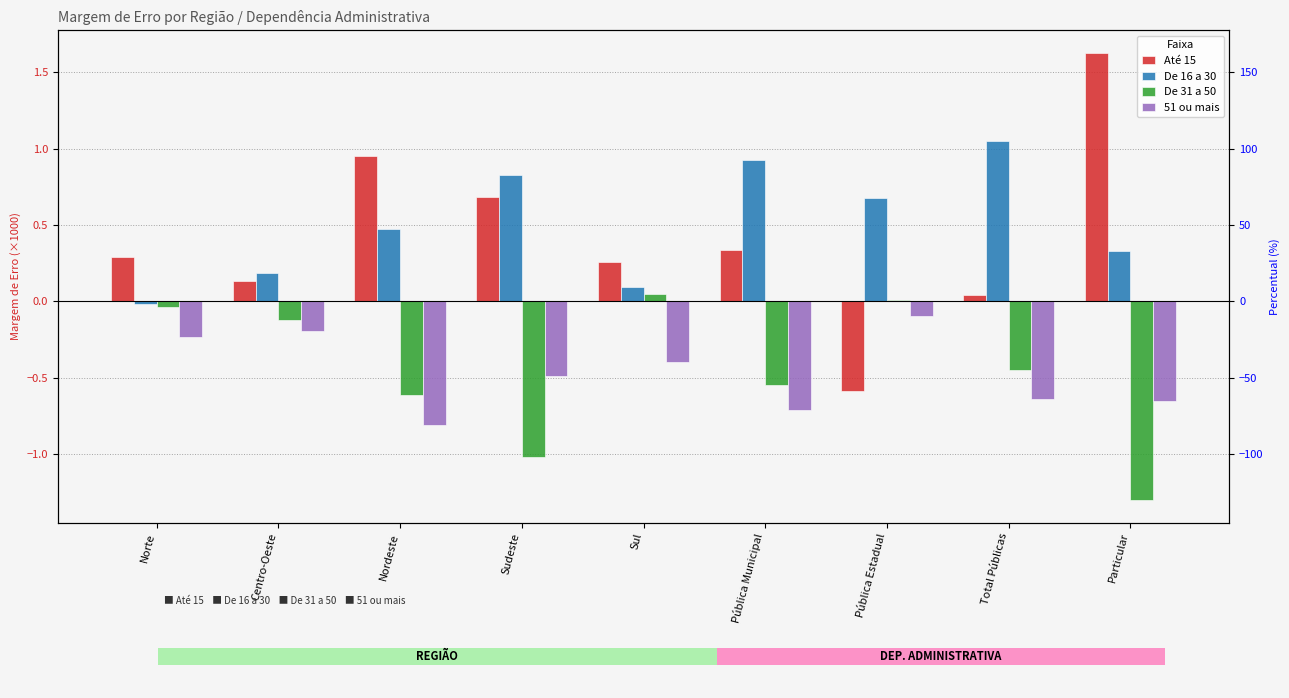

What is the difference between the second highest and second lowest values in the Até 15 series?

0.9